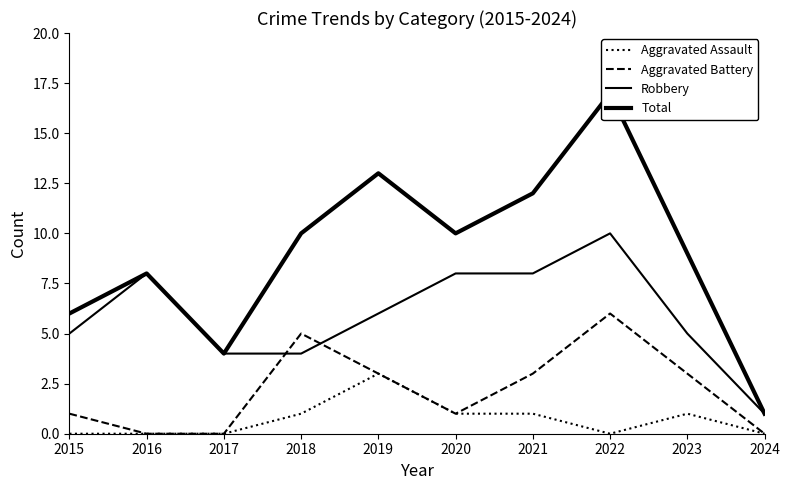

Which series has the largest total across all categories?

Total